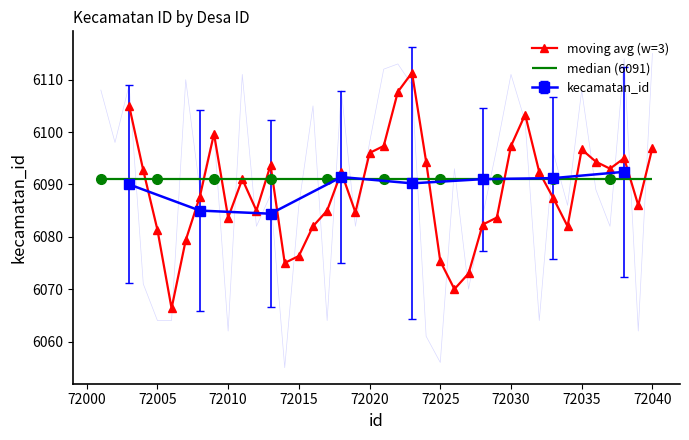

True or false: moving avg (w=3) has more than 0 interior local peaks.

True